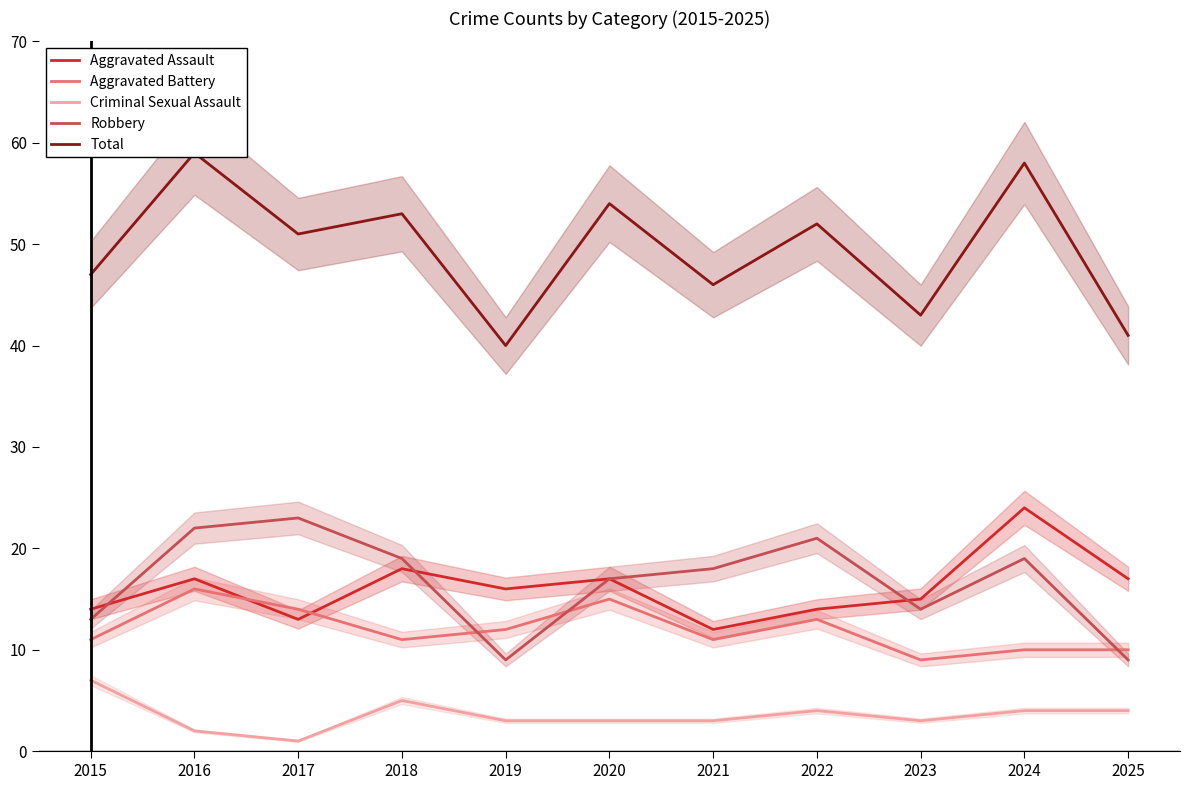

At which category is the sum across all series the highest?

2016